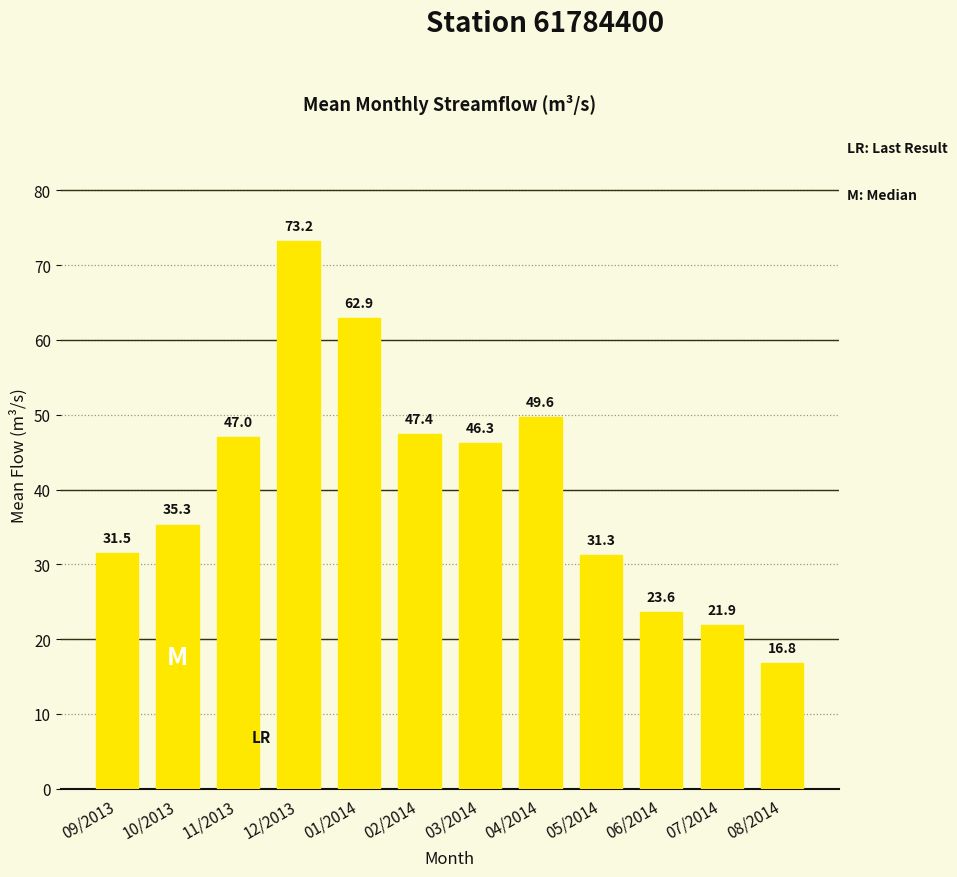

Reading left to right, list all the values displayed in this chart.

31.5	35.3	47.0	73.2	62.9	47.4	46.3	49.6	31.3	23.6	21.9	16.8